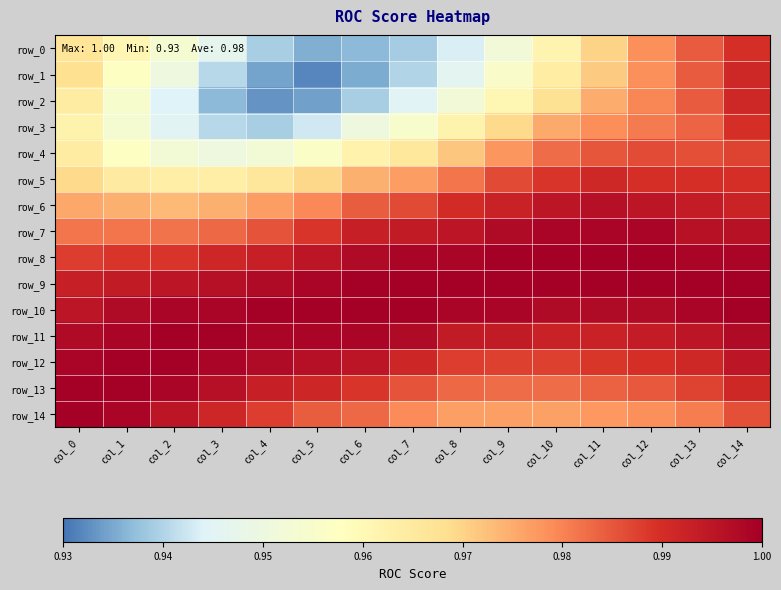

Which series changed the most between col_1 and col_10?

row_4